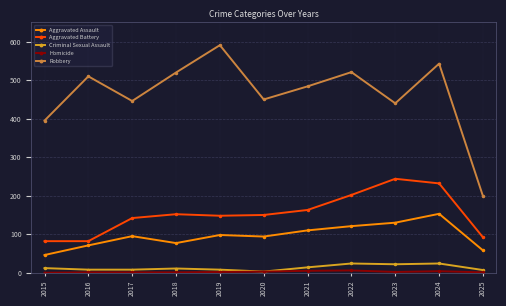

What is the difference between the second highest and minimum values in the Criminal Sexual Assault series?

21